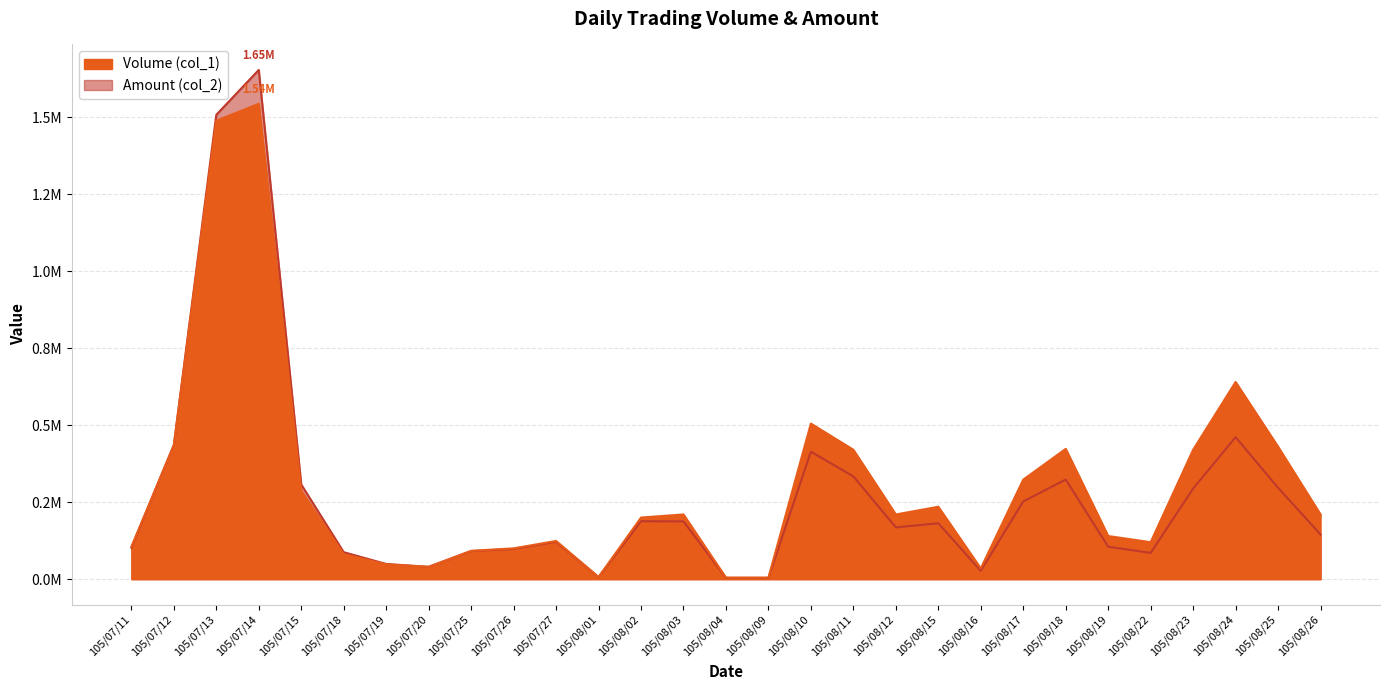

Does the chart have visible grid lines?

Yes